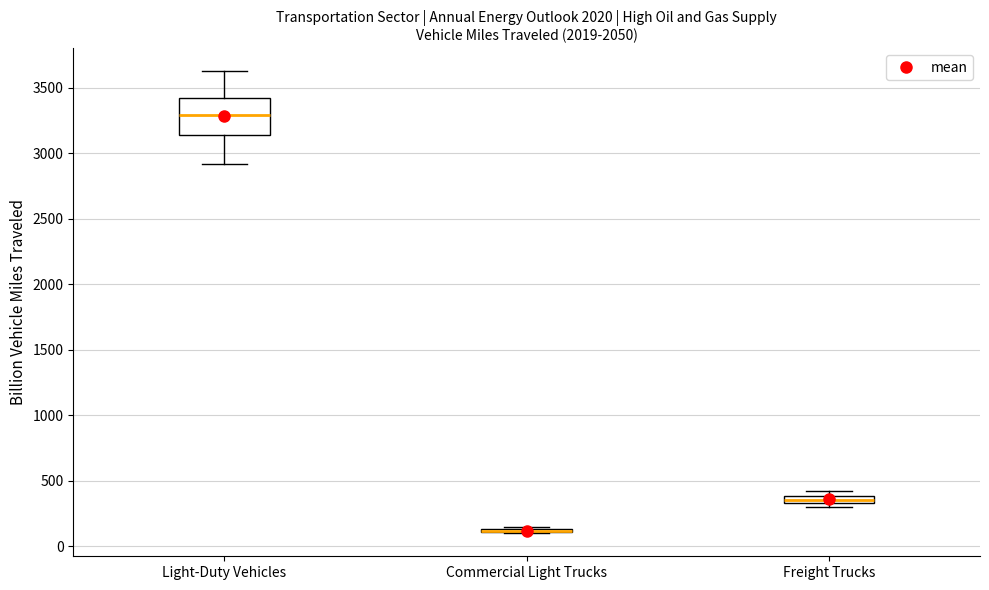

Which box is the tallest, from its lower edge to its upper edge?

Light-Duty Vehicles